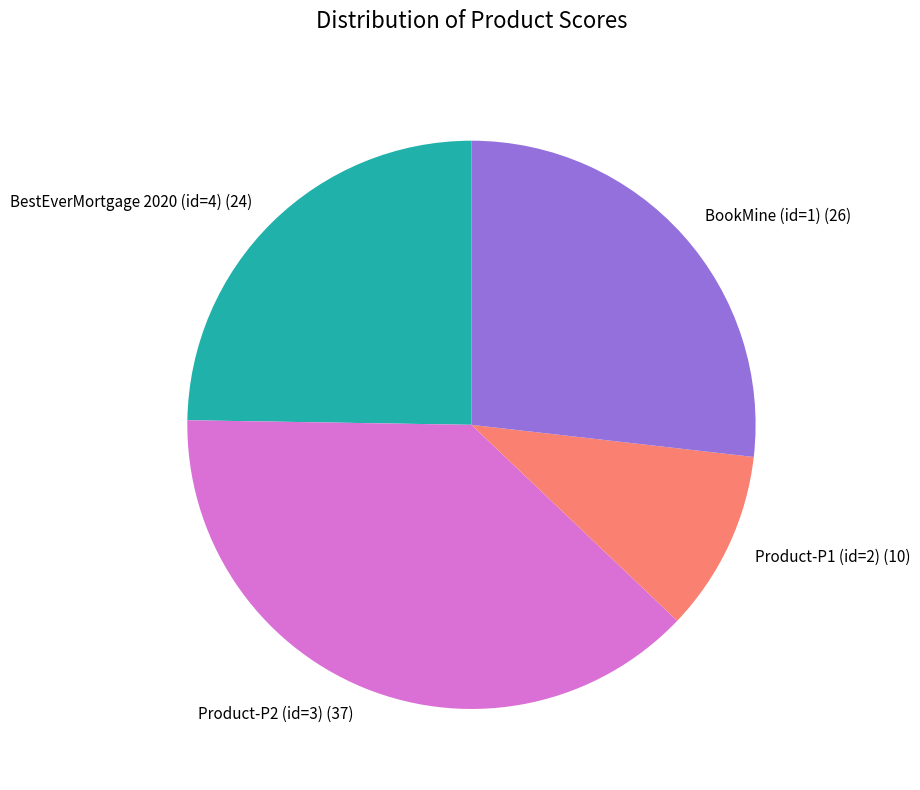

What is the ratio of the value at Product-P1 (id=2) to the value at BestEverMortgage 2020 (id=4)?

0.4